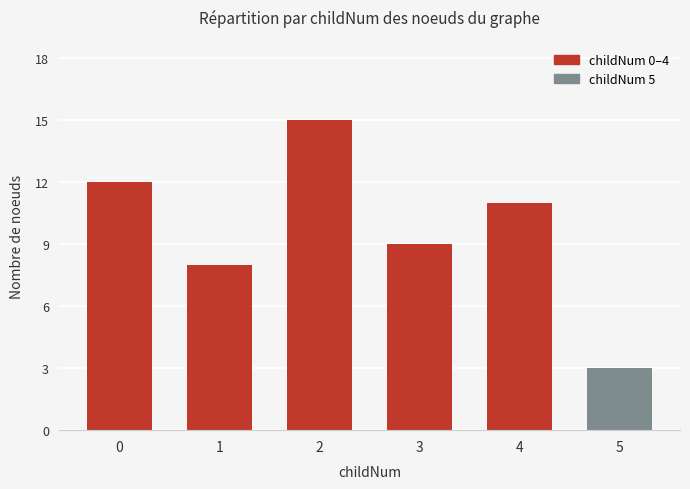

The value at 4 is 3. True or false?

False